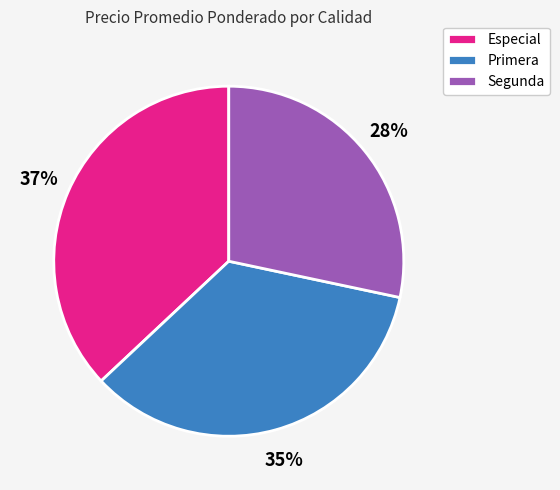

Approximately how many times larger is the value at Segunda compared to Especial?

0.8